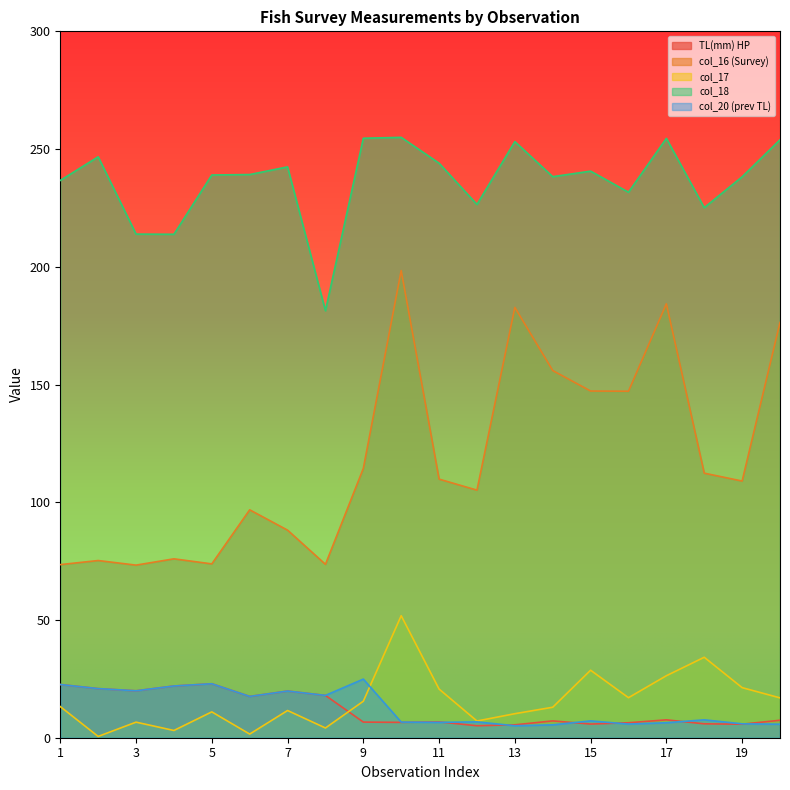

In TL(mm) HP, how many points are higher than both neighbors (excluding endpoints)?

5